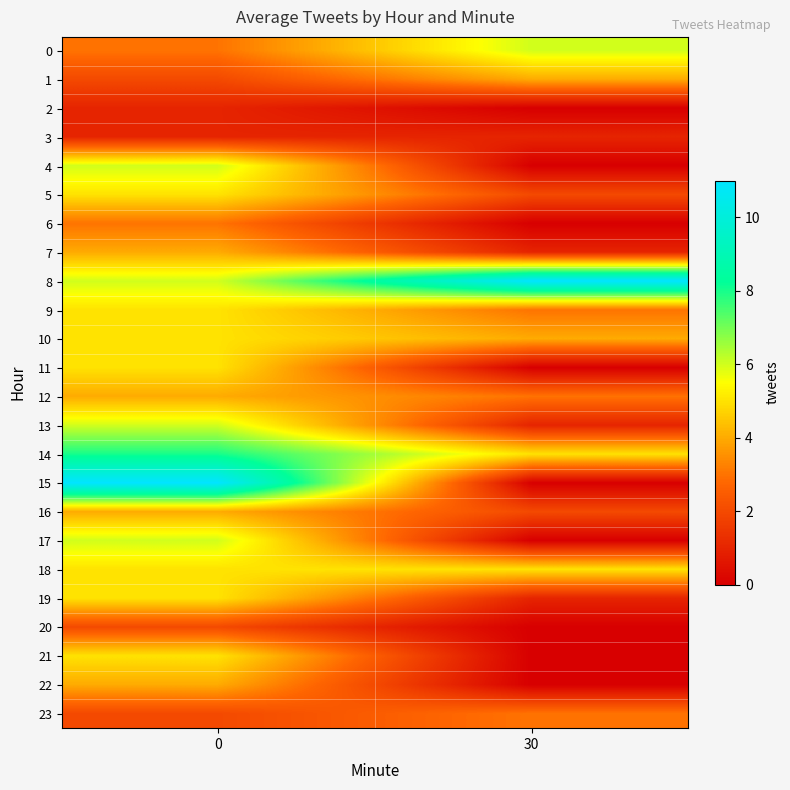

Which series has the largest range (max minus min)?

15